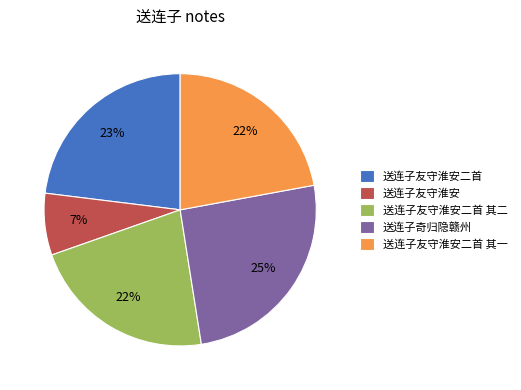

To the nearest percent, what is the combined percentage of 送连子友守淮安 and 送连子友守淮安二首?

30%